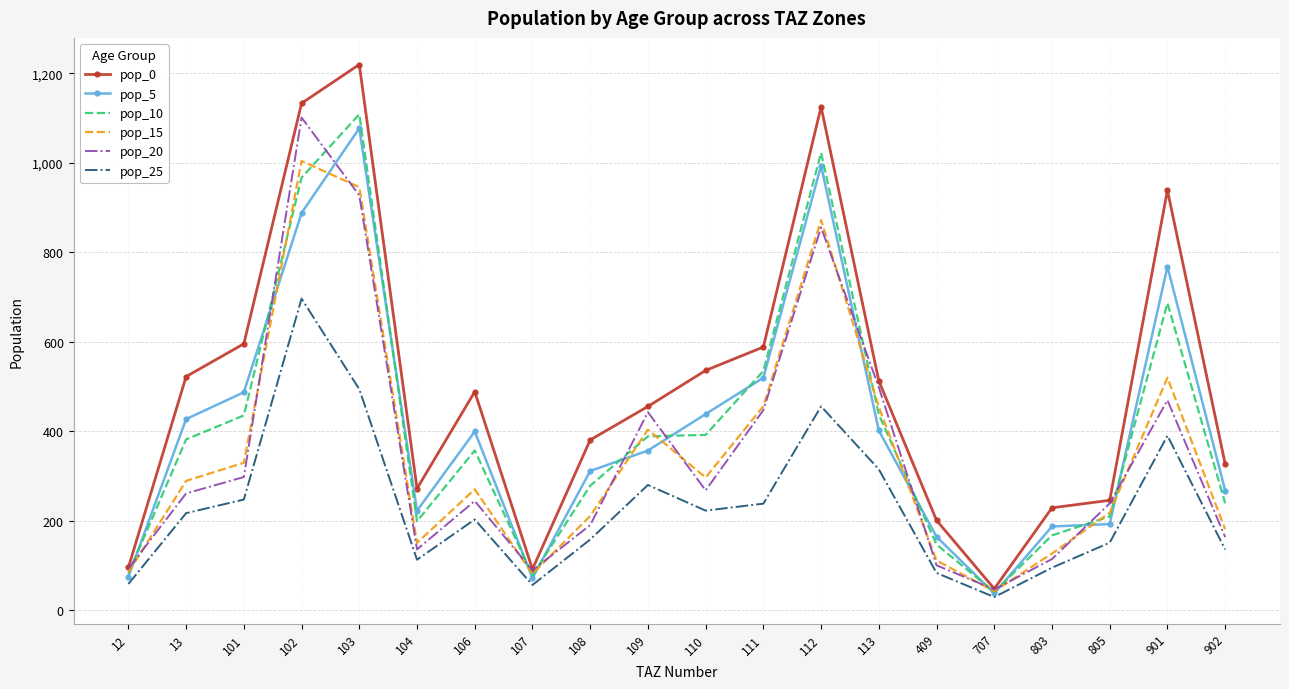

True or false: pop_25 and pop_0 intersect in this chart.

False